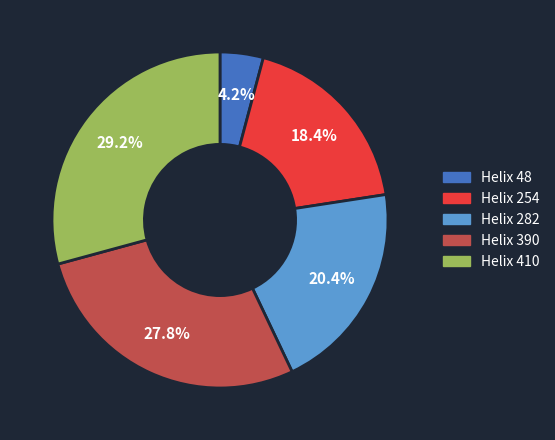

Does any single category account for the majority?

No